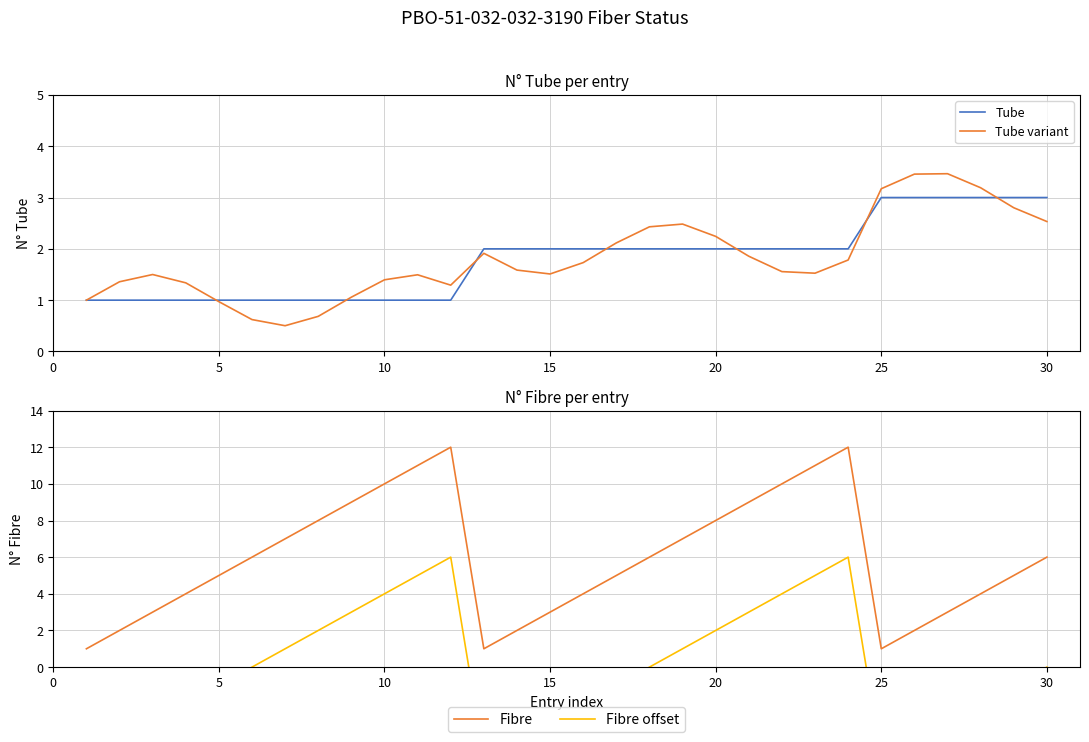

What is the sum of all Fibre values?

177